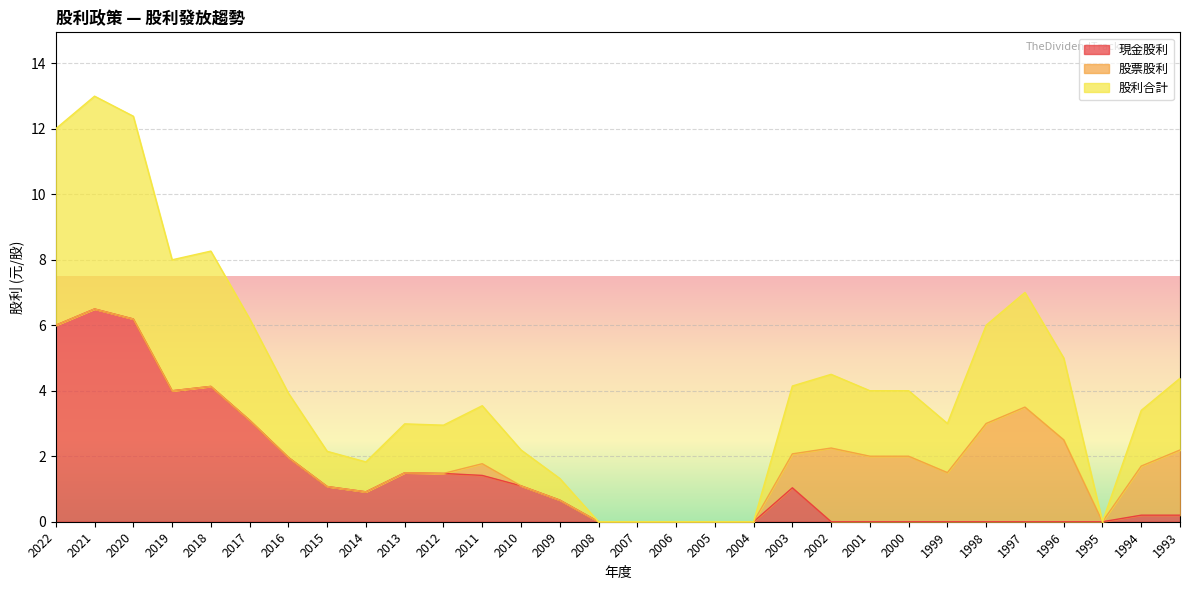

What is the total value across all series at 1997?

7.0